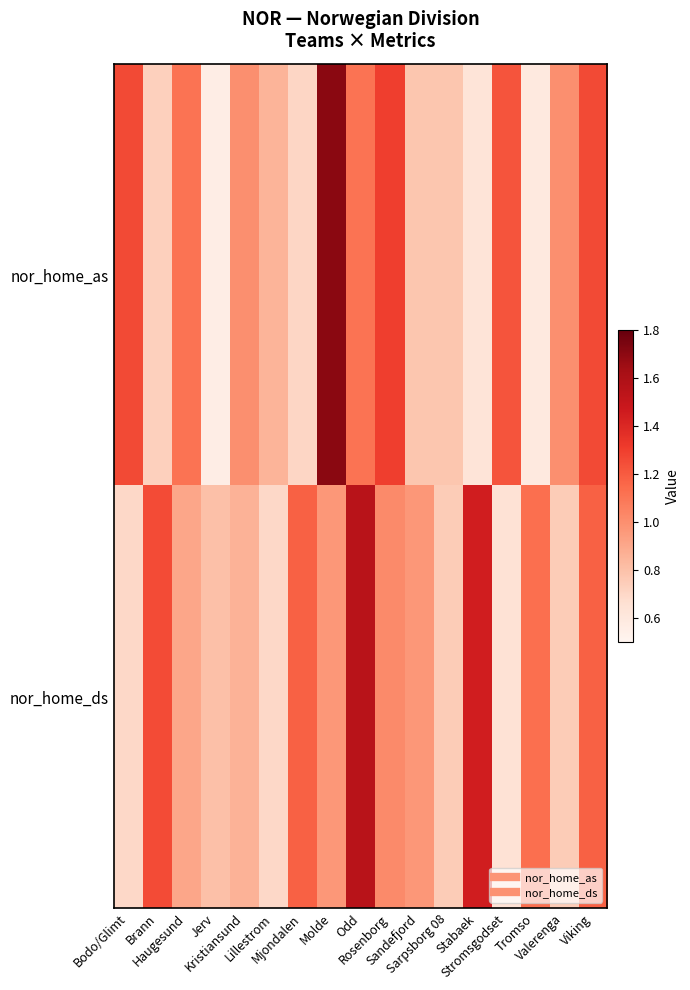

What is the spread (max minus min) of values at Molde?

0.7